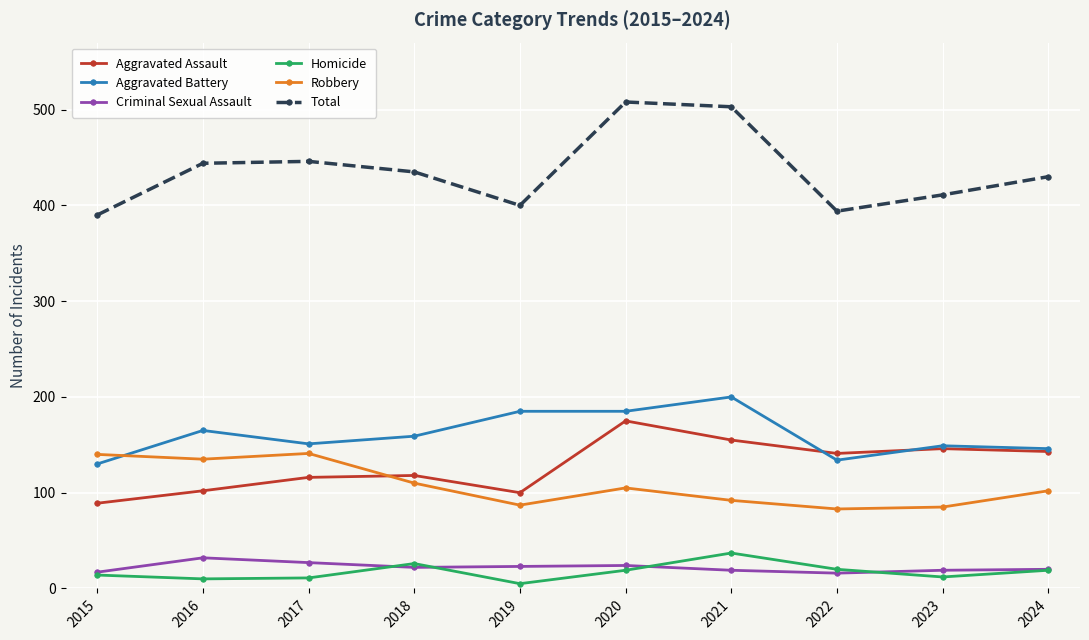

Is this an area chart (filled region under the line)?

No